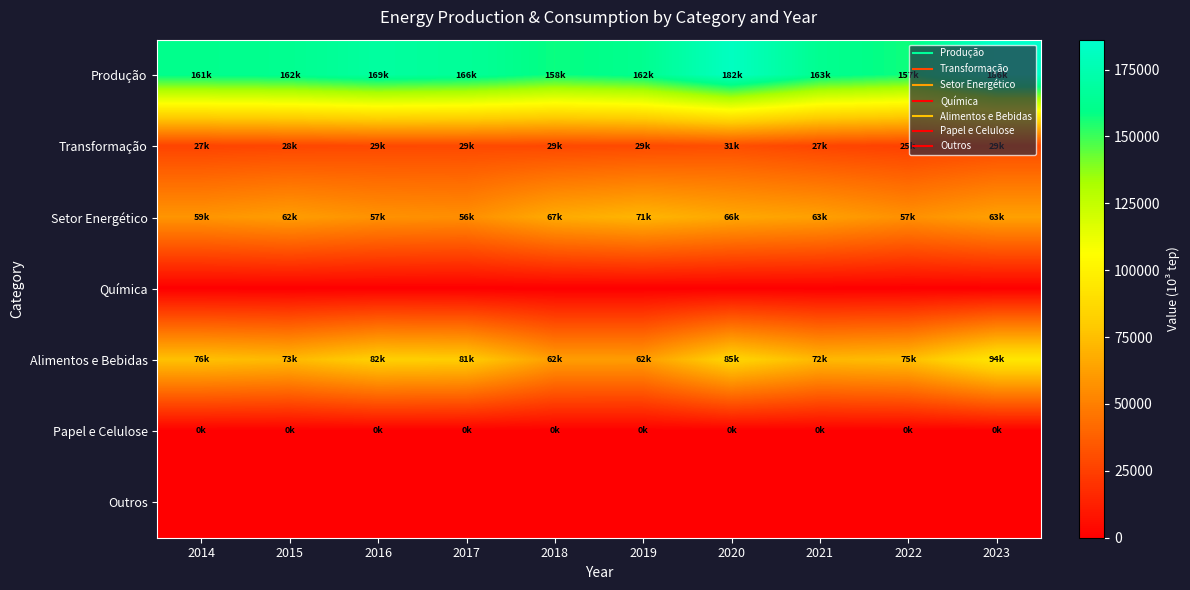

What is the spread (max minus min) of values at 2021?

162663.1